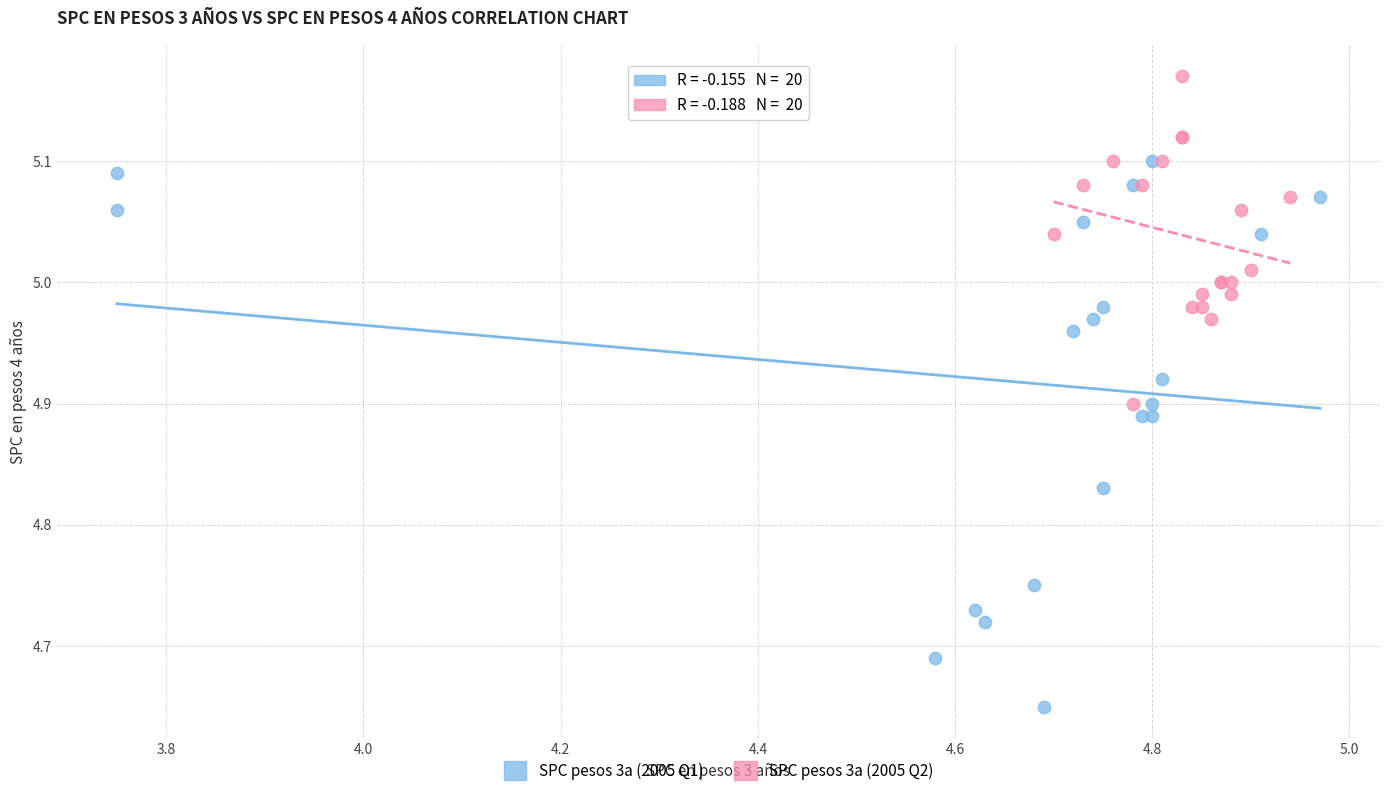

Which series contains the highest Y value?

SPC pesos 3a (2005 Q2)